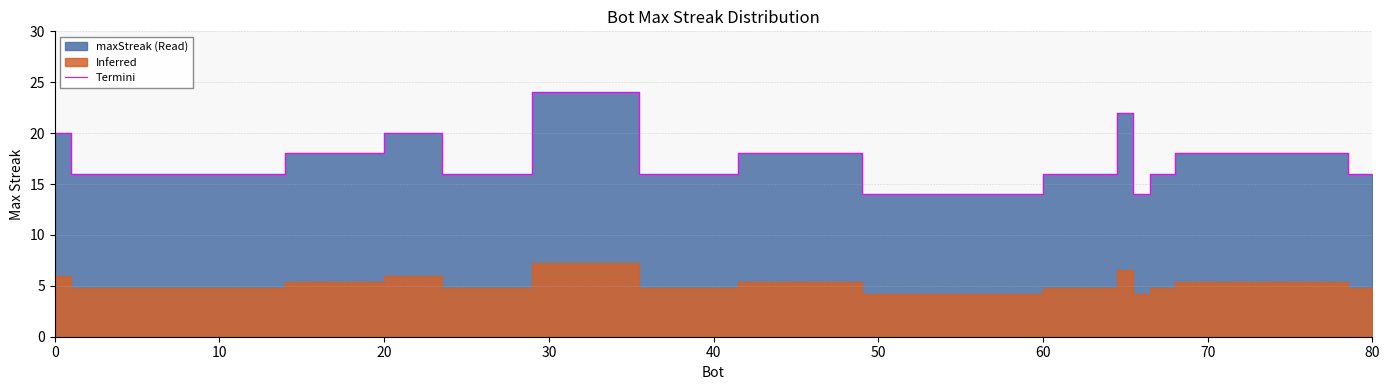

What is the minimum value for Termini?

14